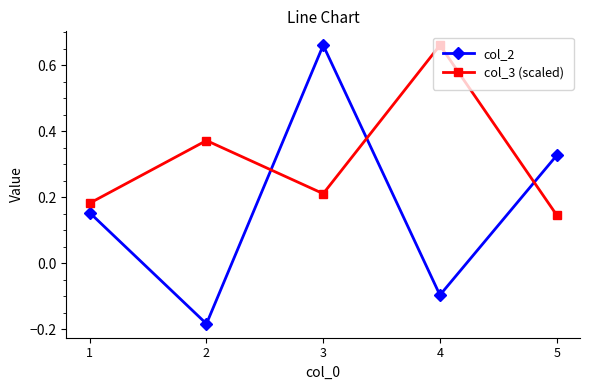

What is the difference between the col_2 values at 3 and 1?

0.5